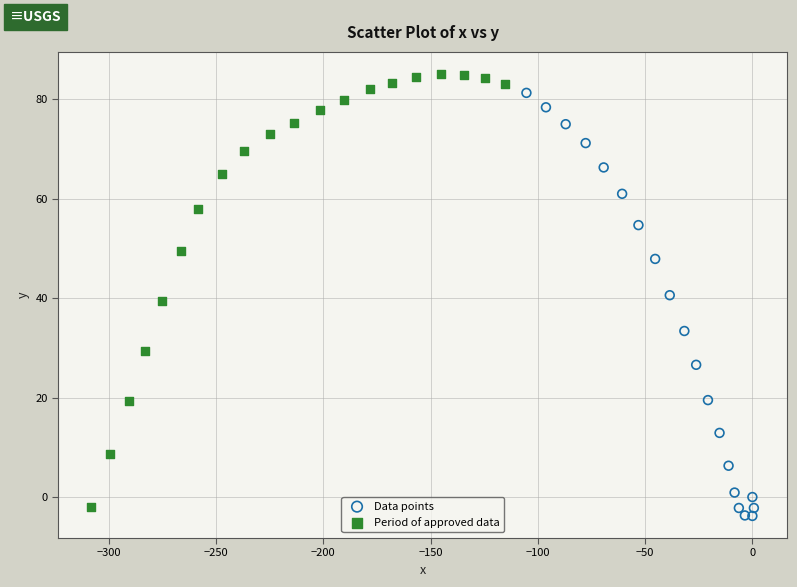

What are all the series names shown in the legend?

Data points, Period of approved data